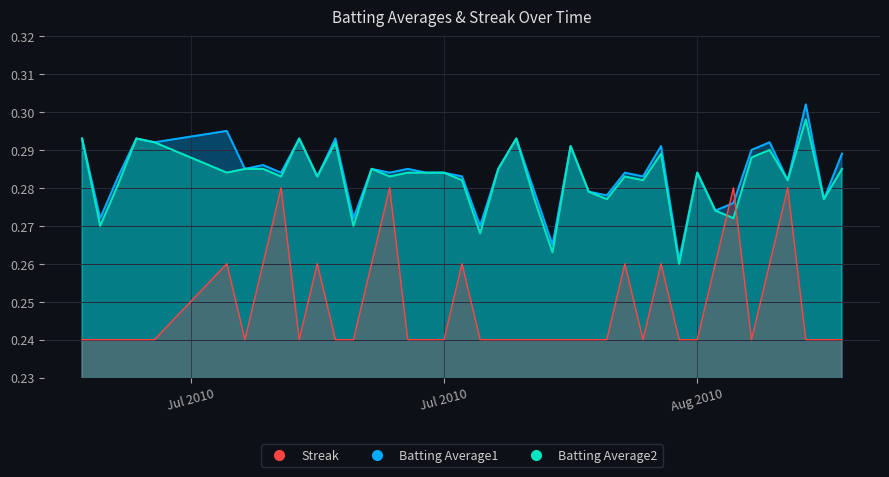

Reading left to right, what are all the values shown in this chart?

Batting Average1: 0.3	0.3	0.3	0.3	0.3	0.3	0.3	0.3	0.3	0.3	0.3	0.3	0.3	0.3	0.3	0.3	0.3	0.3	0.3	0.3	0.3	0.3	0.3	0.3	0.3	0.3	0.3	0.3	0.3	0.3	0.3	0.3	0.3	0.3	0.3	0.3	0.3	0.3	0.3	0.3
Batting Average2: 0.3	0.3	0.3	0.3	0.3	0.3	0.3	0.3	0.3	0.3	0.3	0.3	0.3	0.3	0.3	0.3	0.3	0.3	0.3	0.3	0.3	0.3	0.3	0.3	0.3	0.3	0.3	0.3	0.3	0.3	0.3	0.3	0.3	0.3	0.3	0.3	0.3	0.3	0.3	0.3
Streak: 0.2	0.2	0.2	0.2	0.2	0.3	0.2	0.3	0.3	0.2	0.3	0.2	0.2	0.3	0.3	0.2	0.2	0.2	0.3	0.2	0.2	0.2	0.2	0.2	0.2	0.2	0.2	0.3	0.2	0.3	0.2	0.2	0.3	0.3	0.2	0.3	0.3	0.2	0.2	0.2